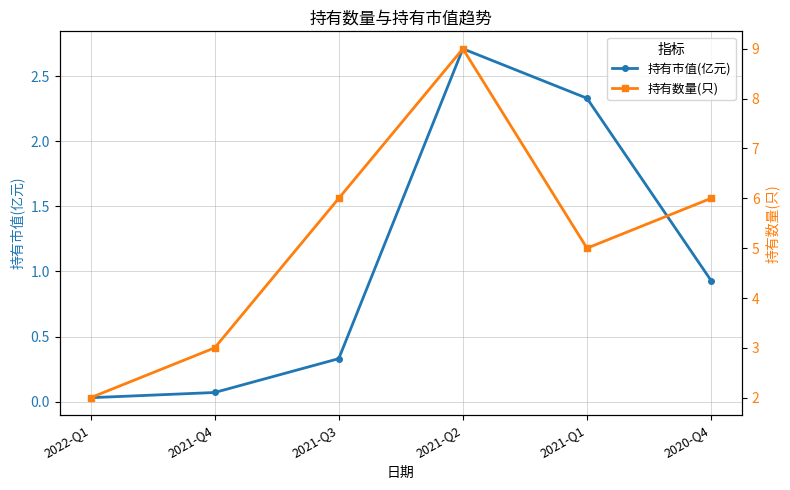

Which has a higher value, 2021-Q3 or 2020-Q4?

2020-Q4